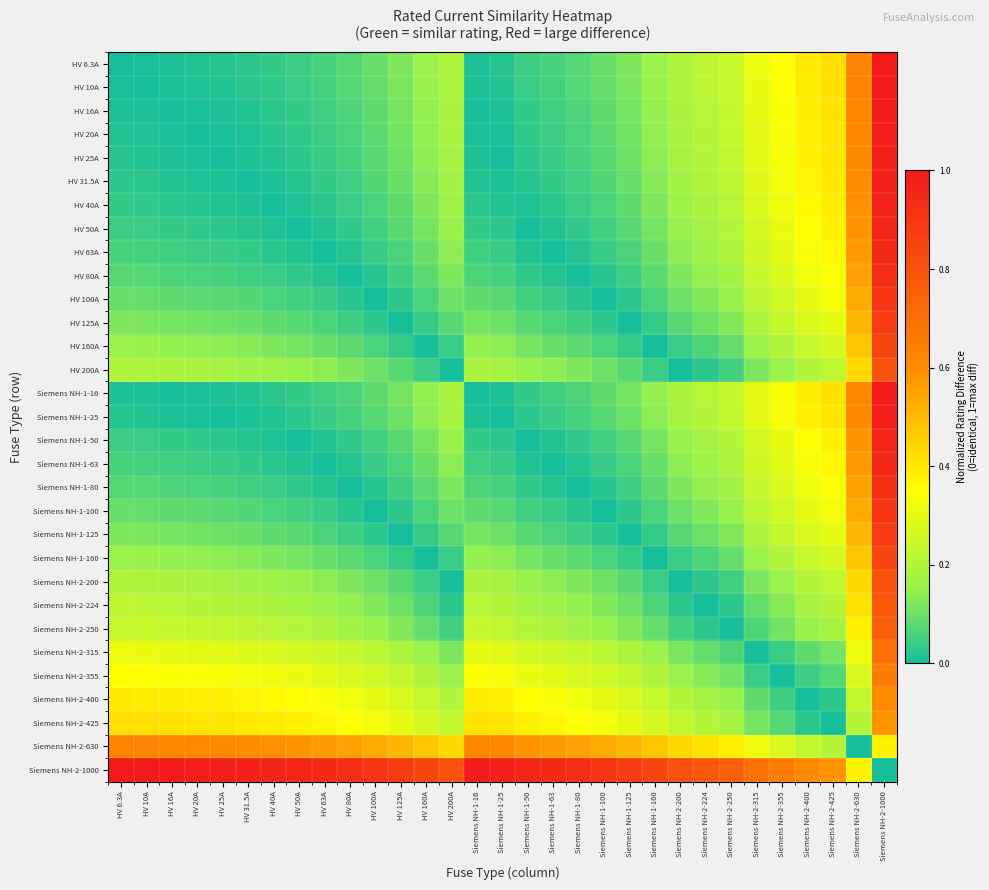

List the series in order of their peak value, highest first.

HV 6.3A, Siemens NH-2-1000, HV 10A, HV 16A, Siemens NH-1-16, HV 20A, HV 25A, Siemens NH-1-25, HV 31.5A, HV 40A, HV 50A, Siemens NH-1-50, HV 63A, Siemens NH-1-63, HV 80A, Siemens NH-1-80, HV 100A, Siemens NH-1-100, HV 125A, Siemens NH-1-125, HV 160A, Siemens NH-1-160, HV 200A, Siemens NH-2-200, Siemens NH-2-224, Siemens NH-2-250, Siemens NH-2-315, Siemens NH-2-355, Siemens NH-2-630, Siemens NH-2-400, Siemens NH-2-425